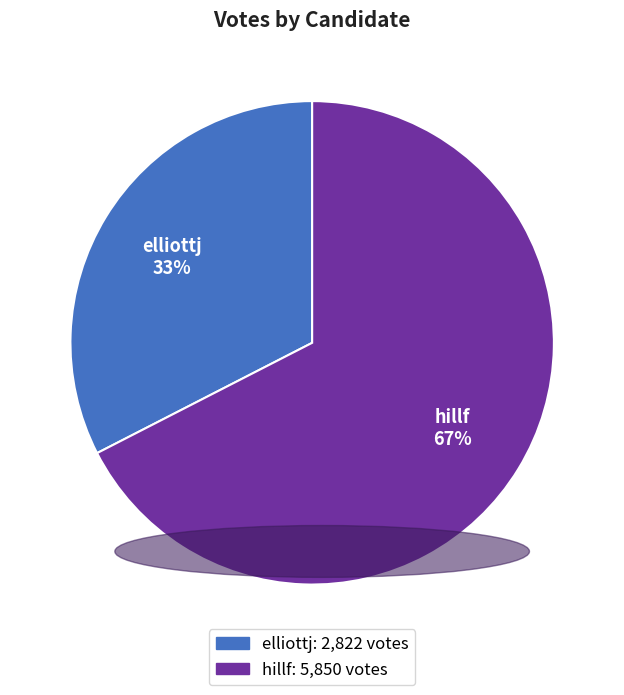

Count the number of slices in the pie.

2